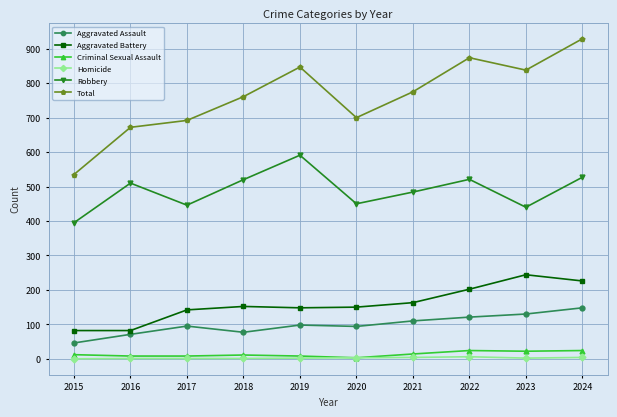

Which series has the largest range (max minus min)?

Total